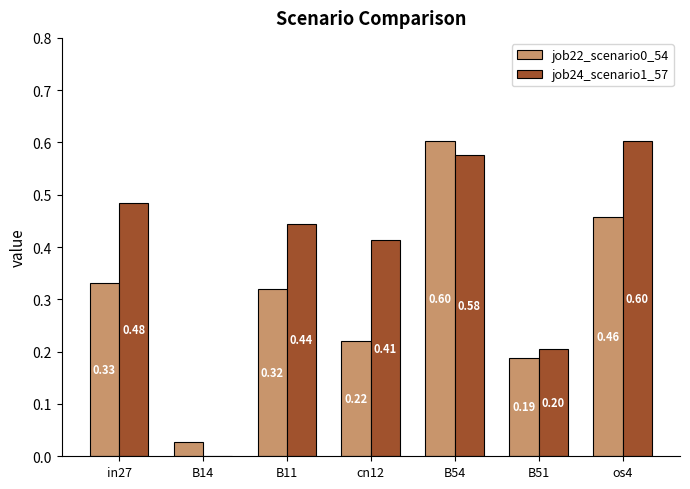

What is the sum of all job24_scenario1_57 values?

2.7